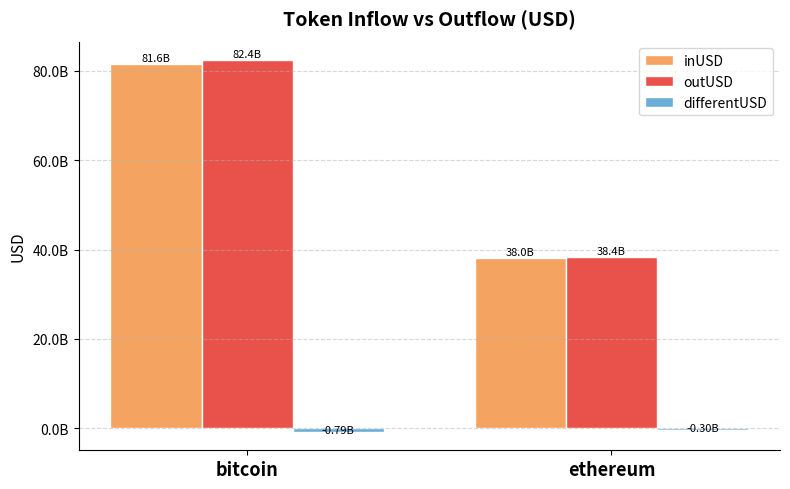

What is the maximum value for outUSD?

82439185678.7